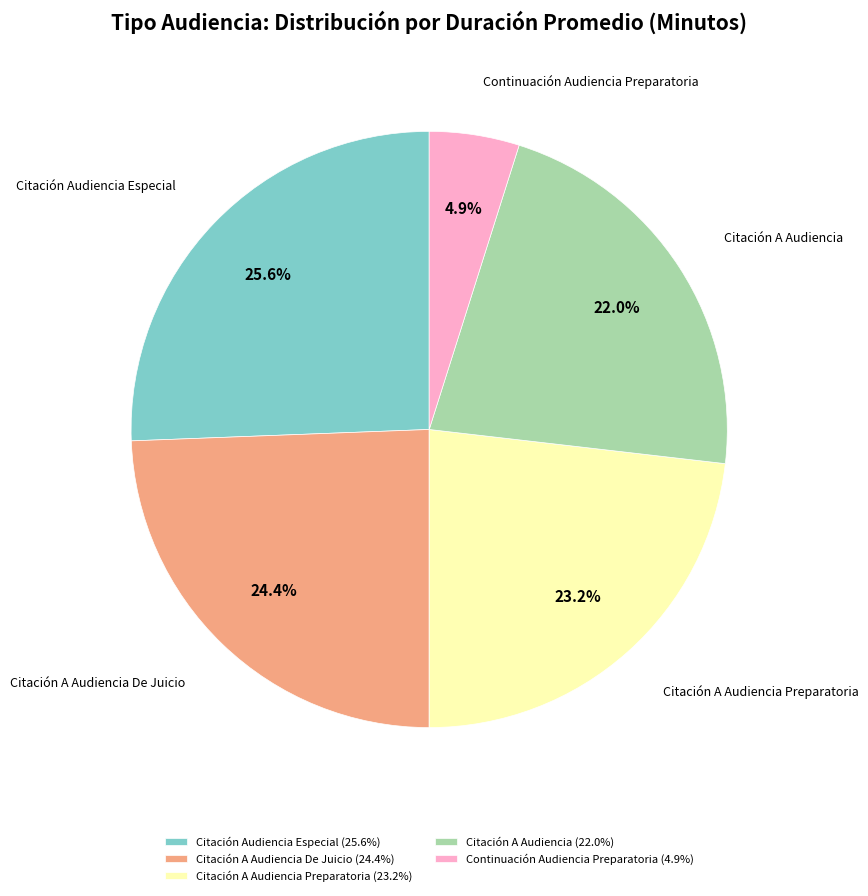

What is the largest slice in the pie chart?

Citación Audiencia Especial (25.6%)